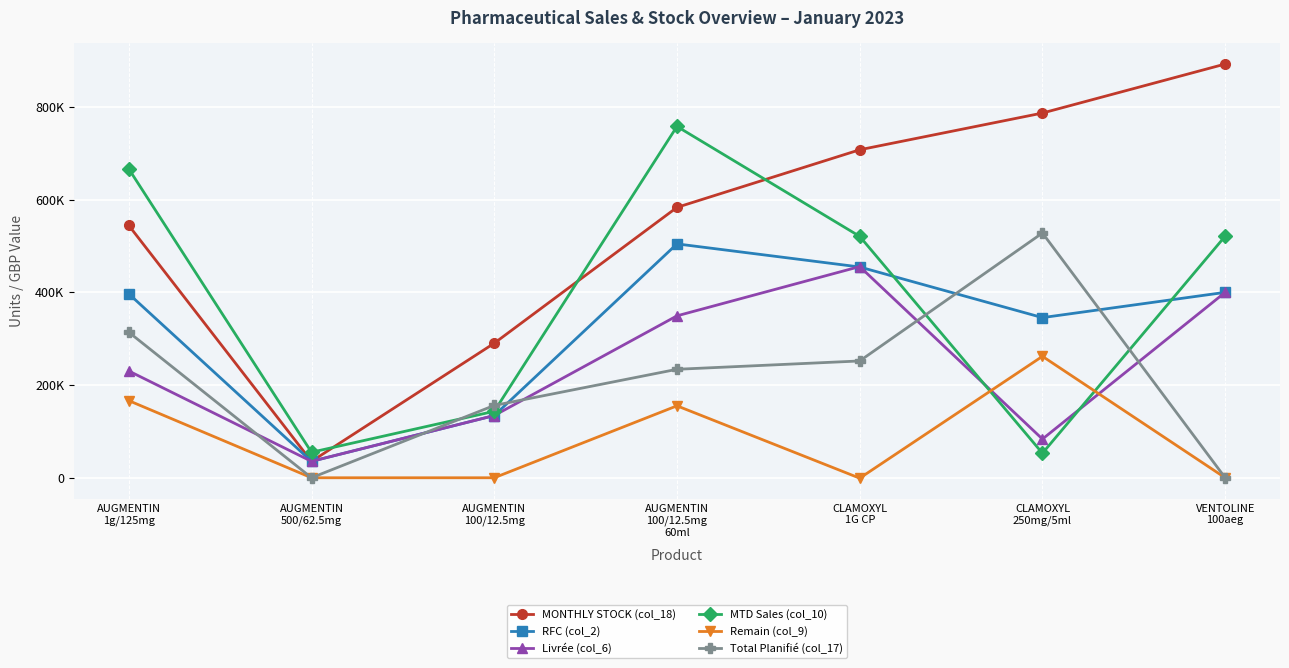

Is it true that Remain (col_9) equals 2.9 at AUGMENTIN
100/12.5mg?

False